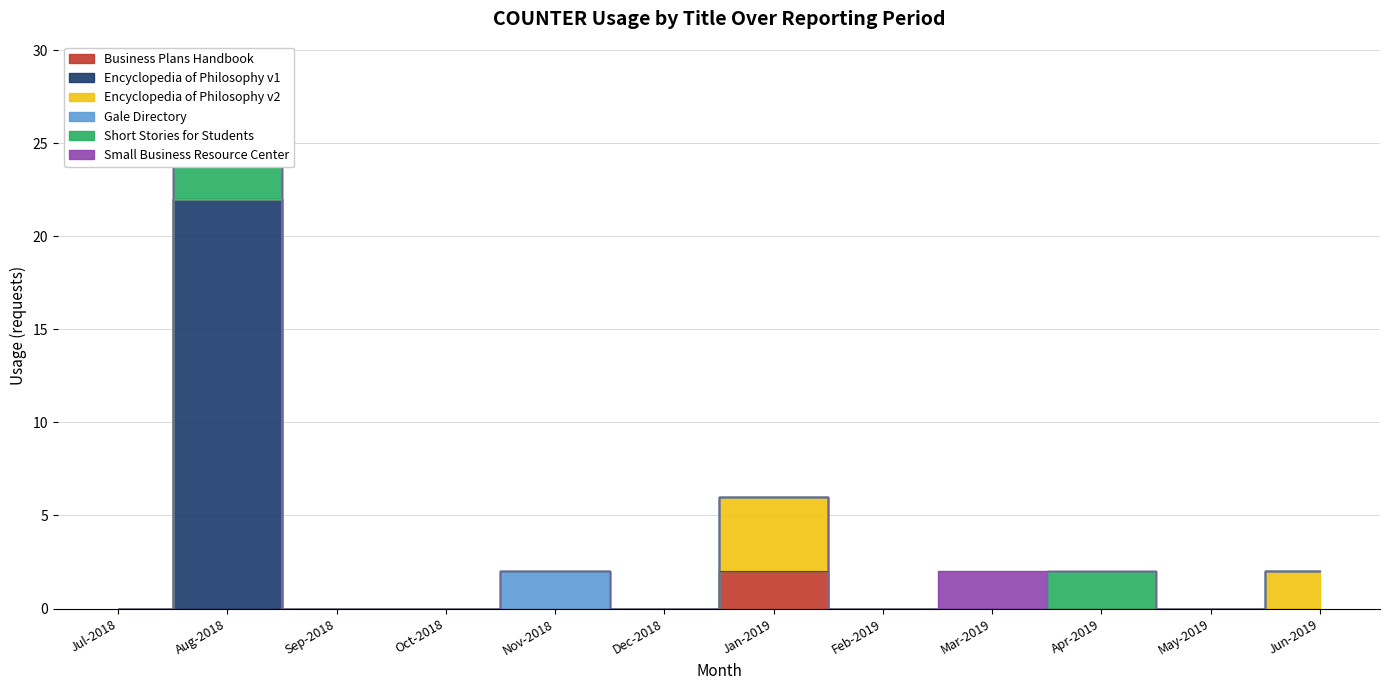

Is this an area chart (filled region under the line)?

No